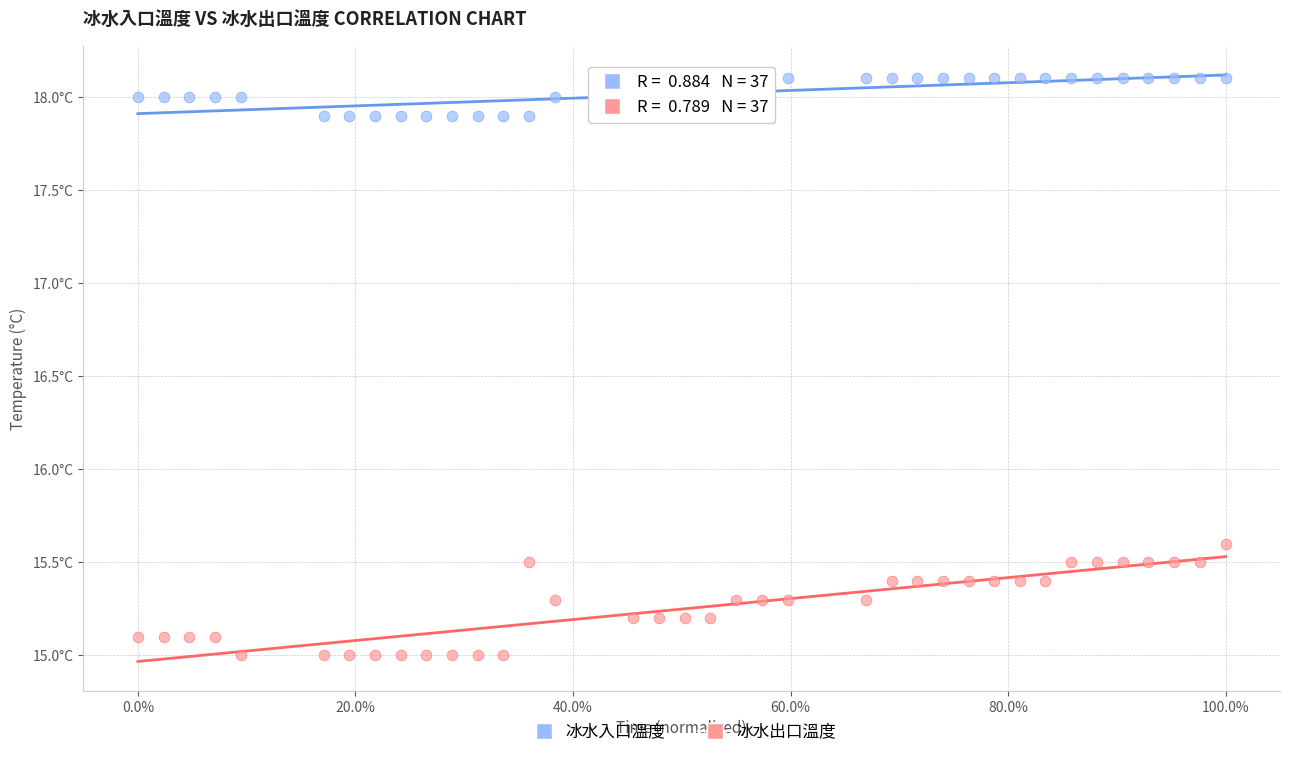

Which series reaches the maximum Y coordinate?

冰水入口溫度